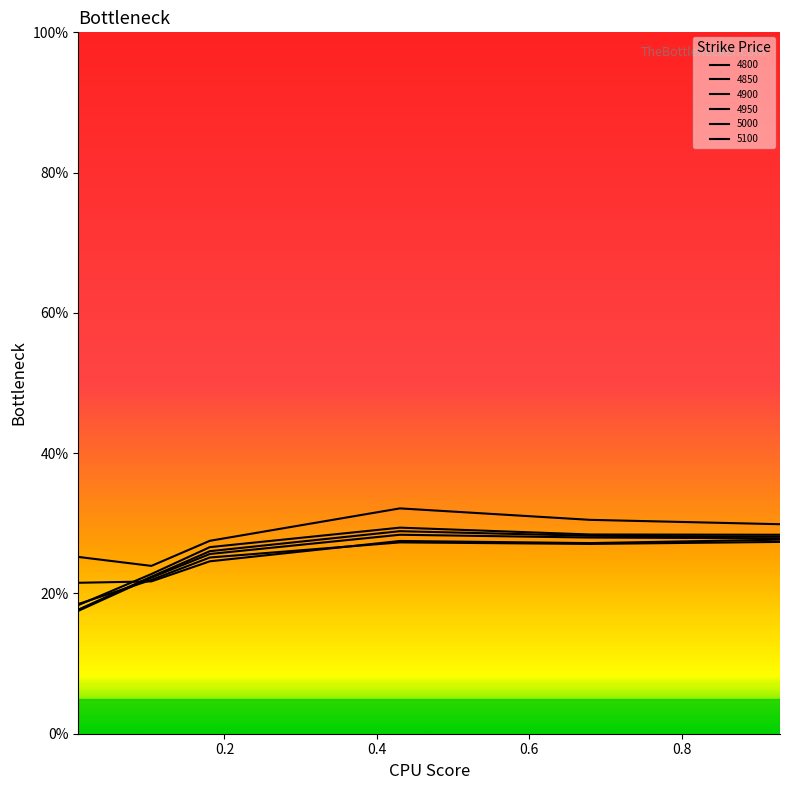

At how many categories does at least one series exceed 0?

6